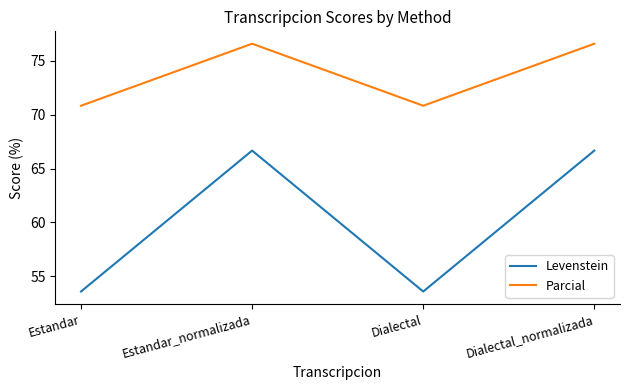

Reading right to left, extract all data points from this chart.

Levenstein: 66.7	53.6	66.7	53.6
Parcial: 76.6	70.8	76.6	70.8